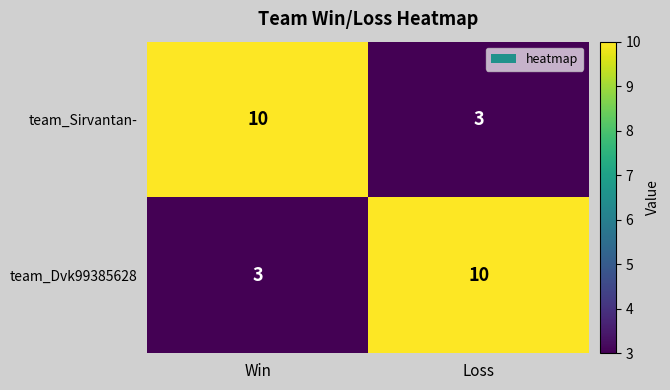

Reading left to right, list all the values displayed in this chart.

team_Sirvantan-: 10	3
team_Dvk99385628: 3	10